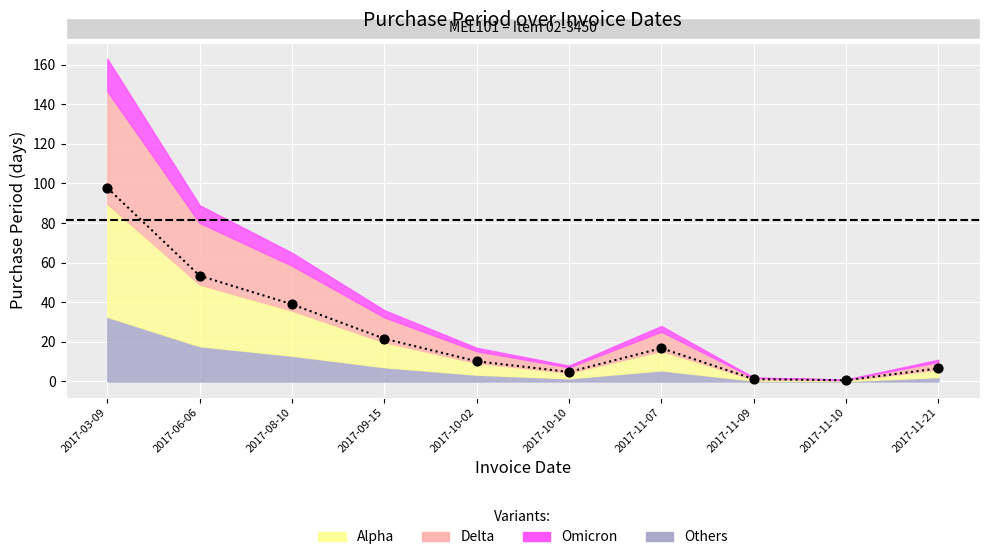

Between 2017-11-07 and 2017-10-02, which is larger?

2017-11-07